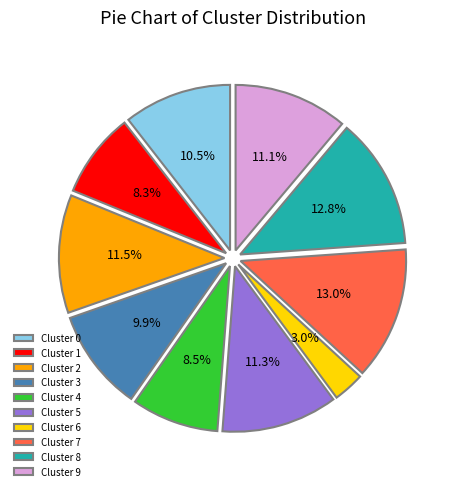

What is the smallest slice in the pie chart?

Cluster 6